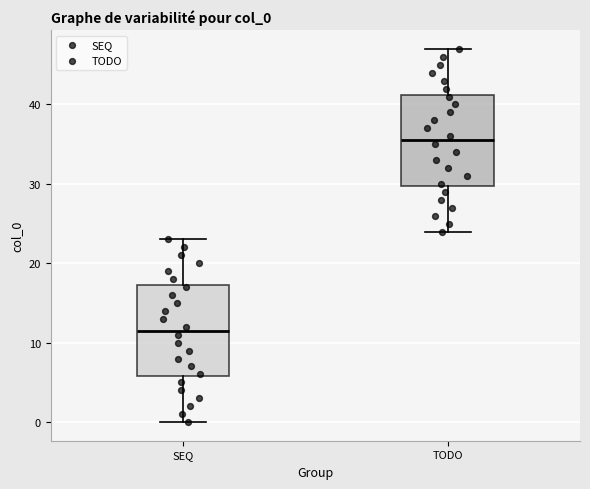

Reading left to right, read every box against the y-axis: the position of its median line, the range the box covers, and the ends of its whiskers. The values are not printed on the chart, so give them approximately, as read against the axis.

SEQ: median 12, box 6 to 17, whiskers 0 to 23
TODO: median 36, box 30 to 41, whiskers 24 to 47